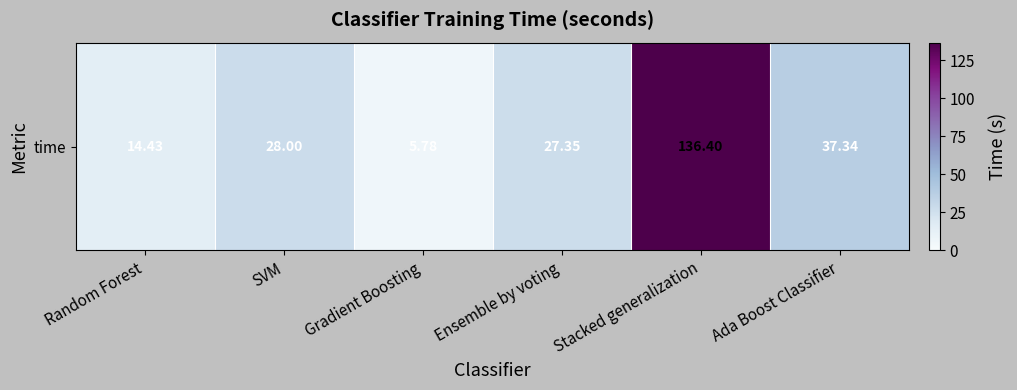

True or false: the data shows 10.0 at SVM.

False